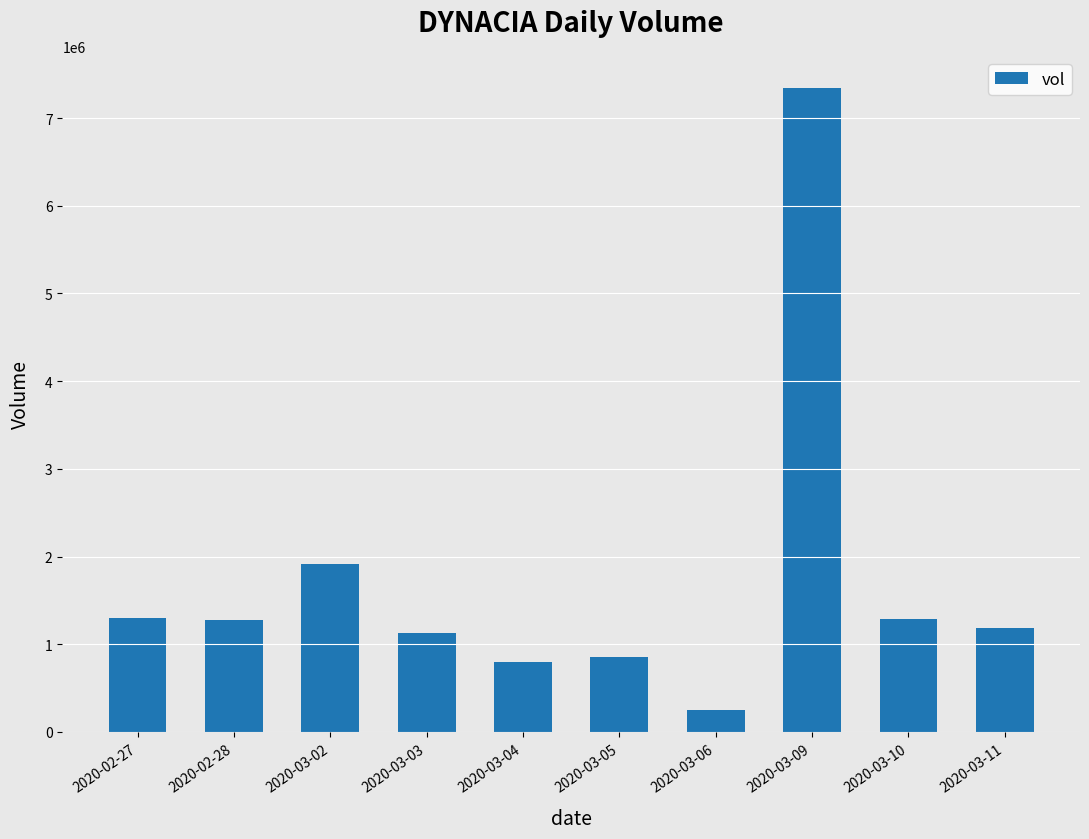

What value does the data have at 2020-03-05, to the nearest 100?

854700